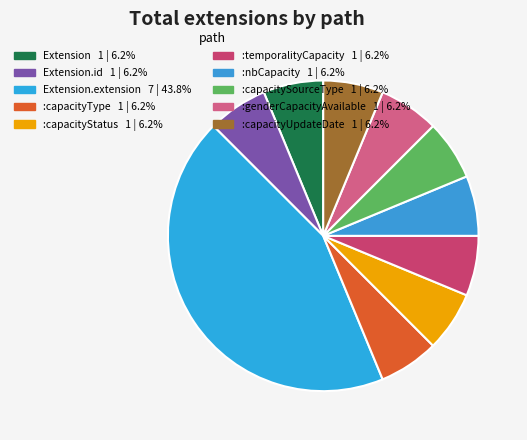

How many slices are in this pie chart?

10